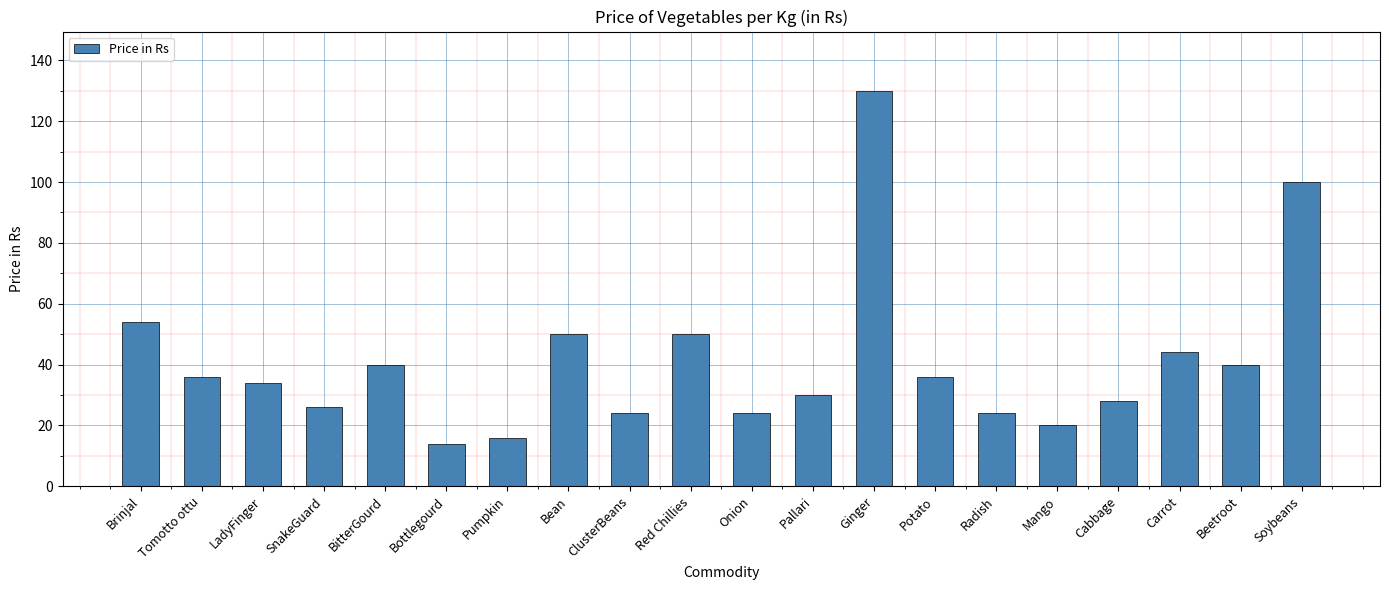

How many data points does each series have?

20